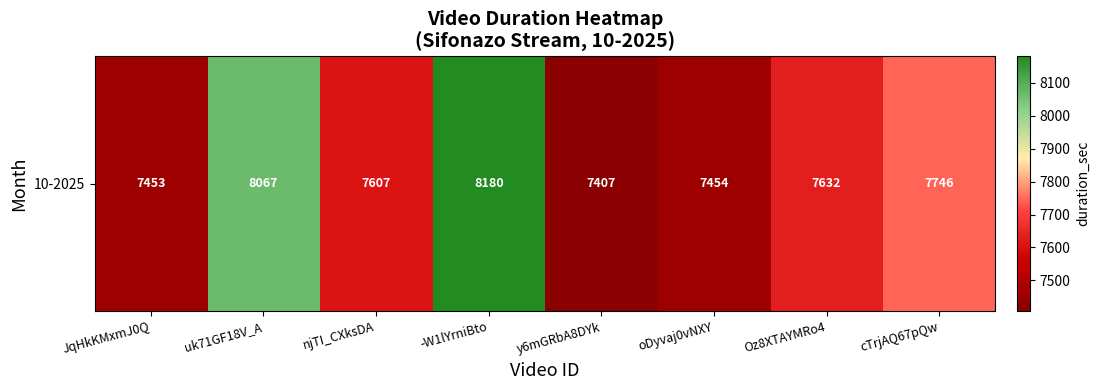

Reading left to right, extract all data points from this chart.

JqHkKMxmJ0Q=7453	uk71GF18V_A=8067	njTI_CXksDA=7607	-W1lYrniBto=8180	y6mGRbA8DYk=7407	oDyvaj0vNXY=7454	Oz8XTAYMRo4=7632	cTrjAQ67pQw=7746